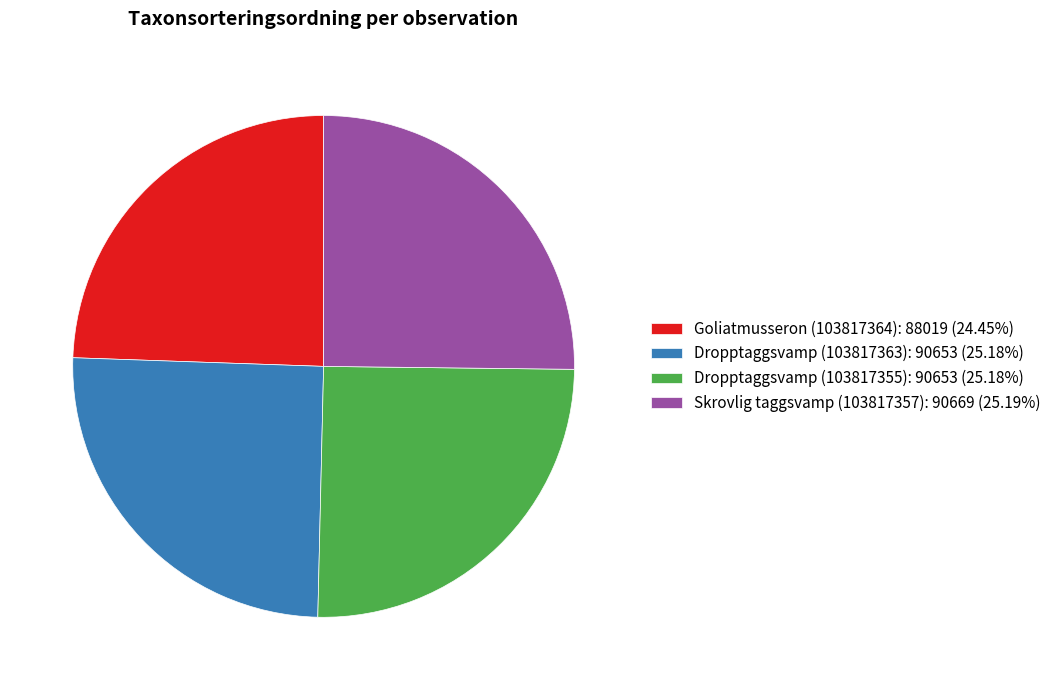

Does Dropptaggsvamp (103817355): 90653 (25.18%) represent more than half of the total?

No